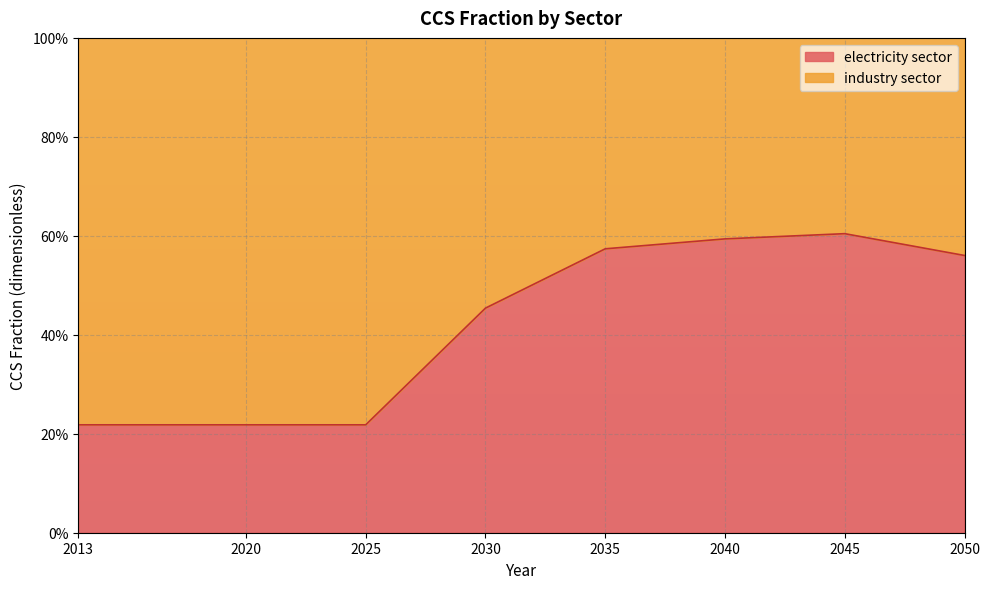

At which category does the chart reach its minimum across all series?

2013